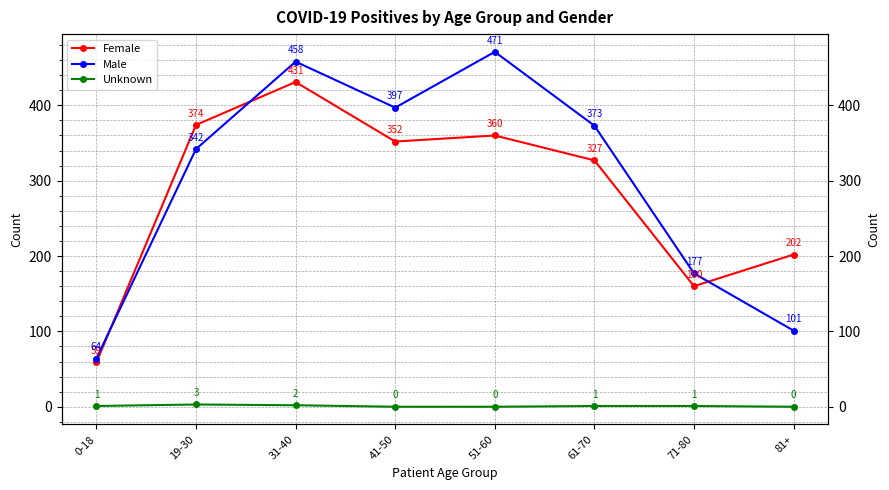

True or false: Male has a value of 397 at 41-50.

True